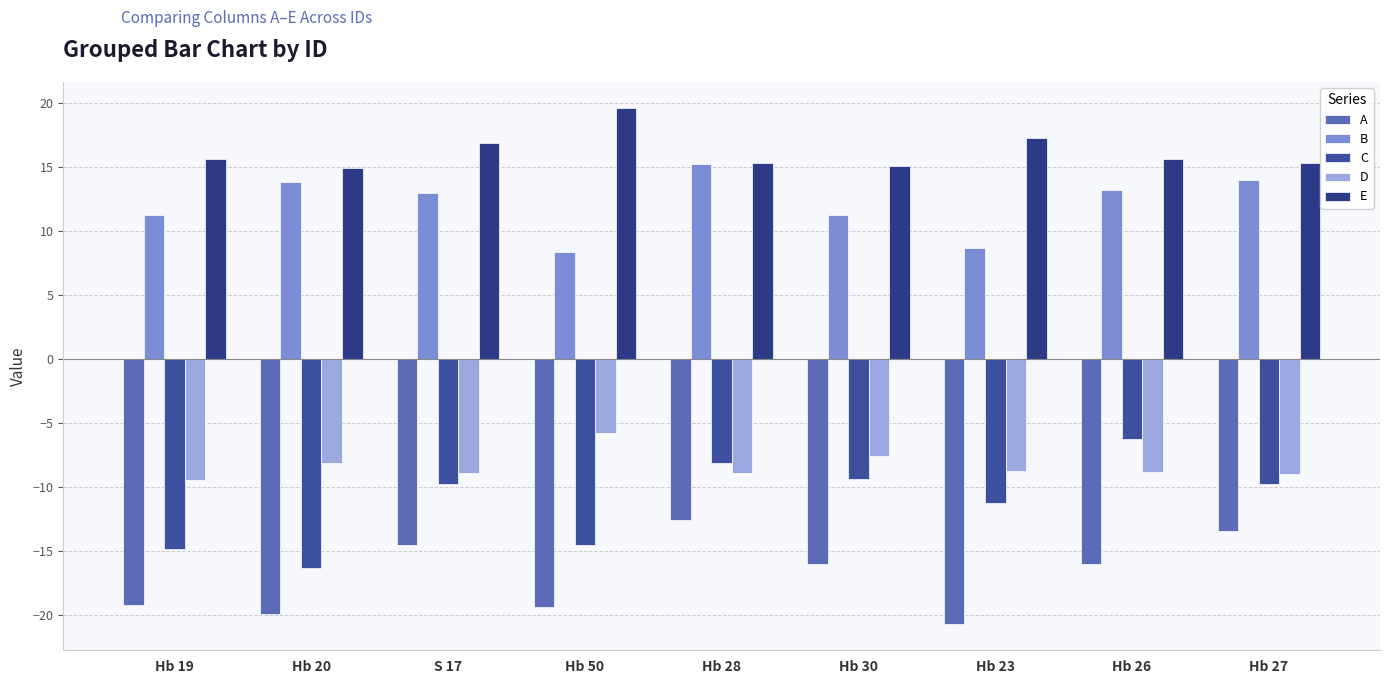

Read the E value at Hb 28.

15.3